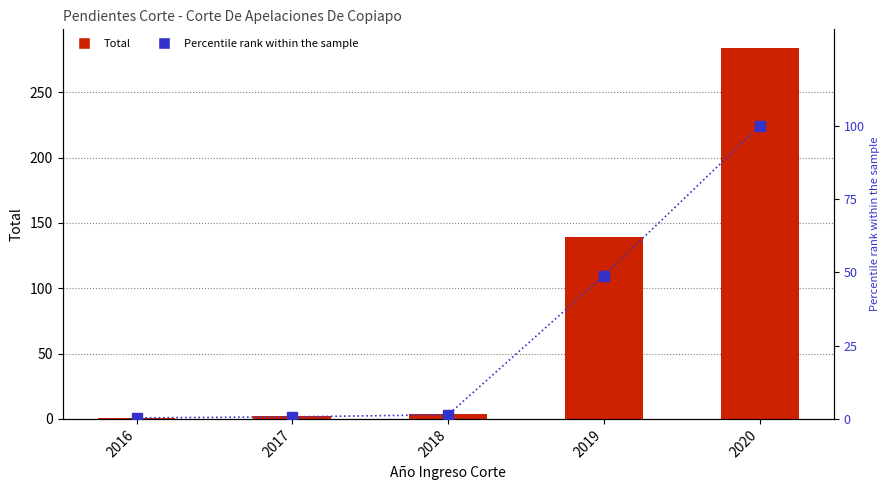

At how many categories does at least one series exceed 97?

2